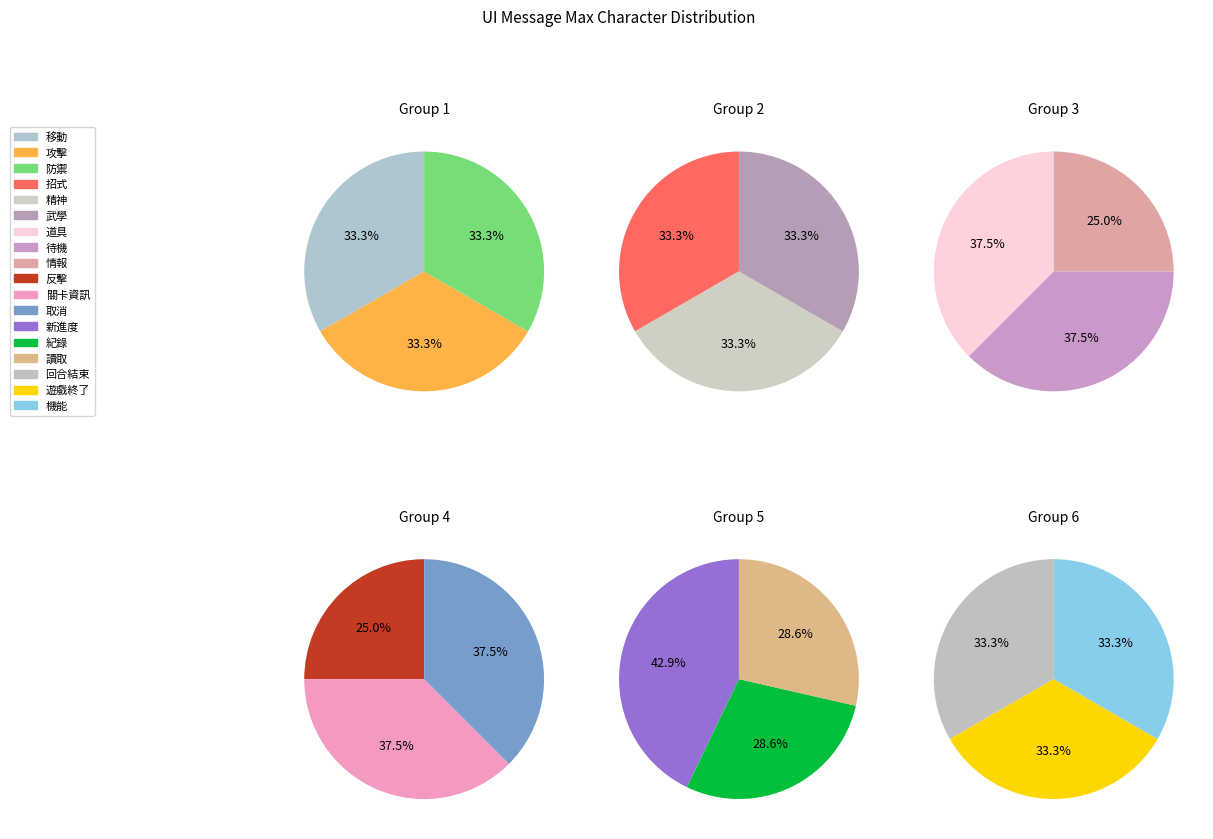

How many slices are in this pie chart?

18